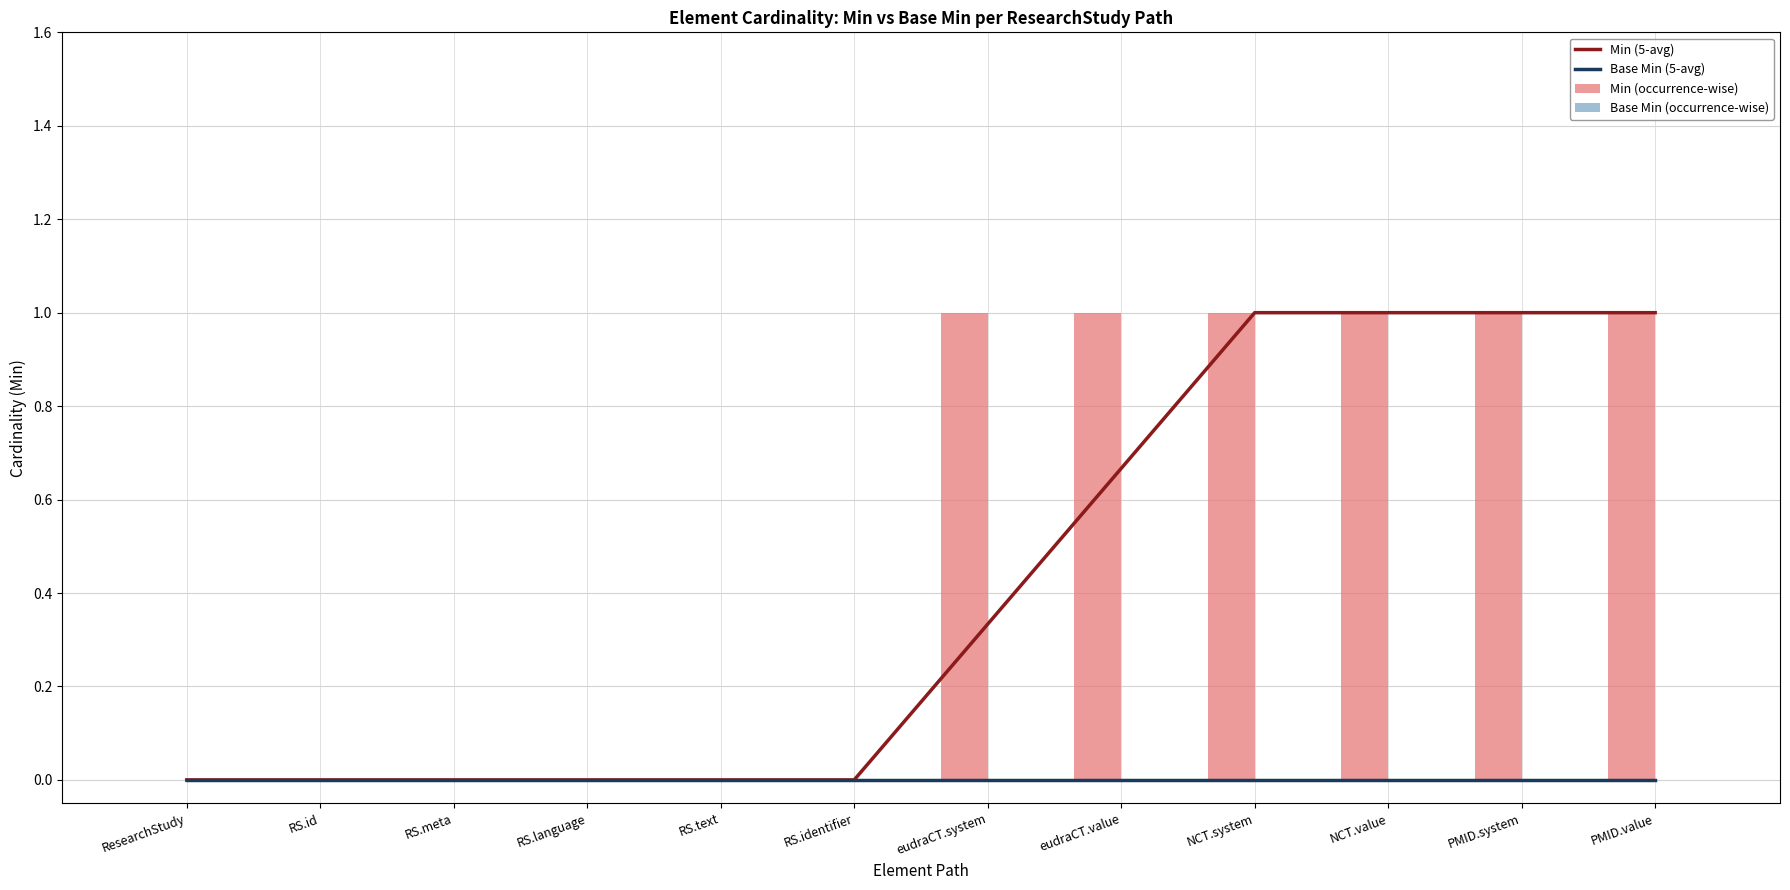

What is the maximum value shown in the chart?

1.0